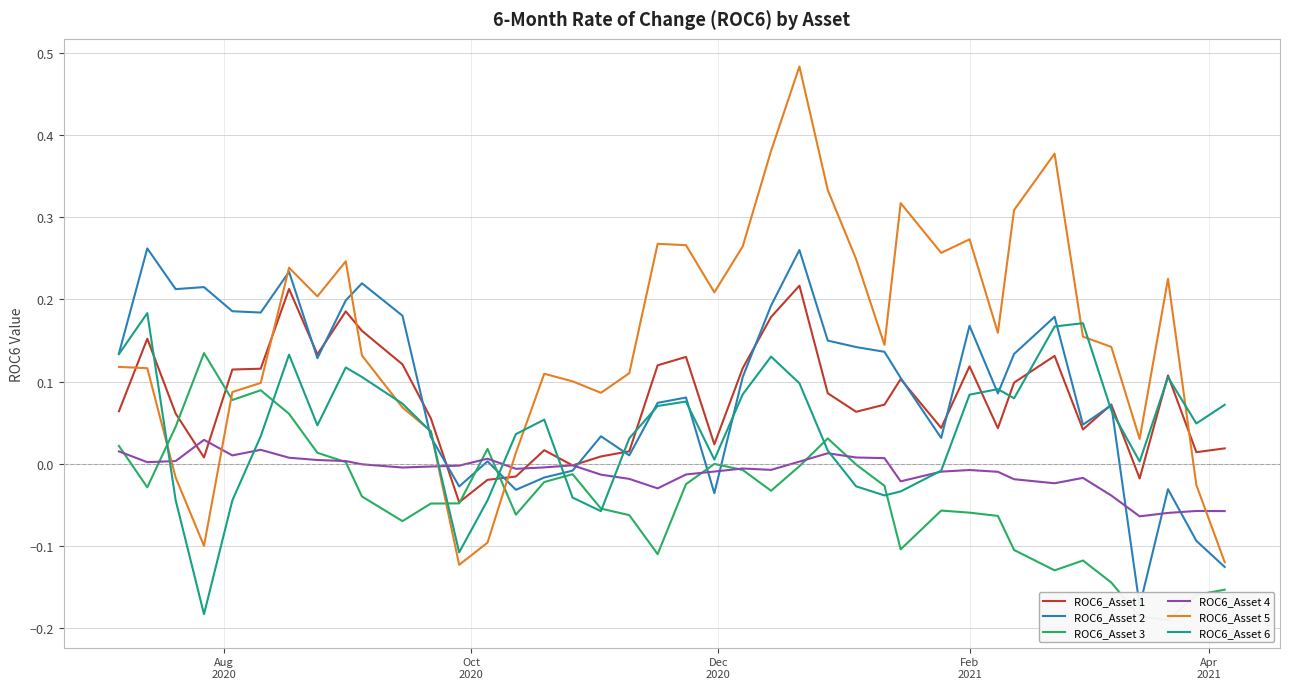

Does the chart display data point markers on the line(s)?

No